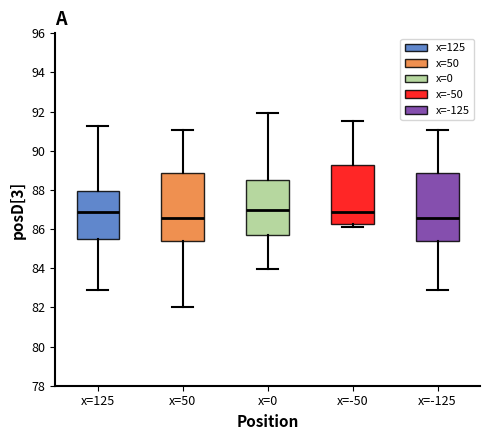

Reading left to right, transcribe this box plot: for each box, give where its median line is, the range the box spans, and where its two whiskers end, as read against the y-axis. The values are not printed on the chart, so give them approximately, as read against the axis.

x=125: median 86.8, box 85.6 to 88.0, whiskers 82.8 to 91.2
x=50: median 86.6, box 85.4 to 88.8, whiskers 82.0 to 91.0
x=0: median 87.0, box 85.6 to 88.4, whiskers 84.0 to 92.0
x=-50: median 86.8, box 86.2 to 89.4, whiskers 86.2 (just below the box's lower edge) to 91.6
x=-125: median 86.6, box 85.4 to 88.8, whiskers 82.8 to 91.0